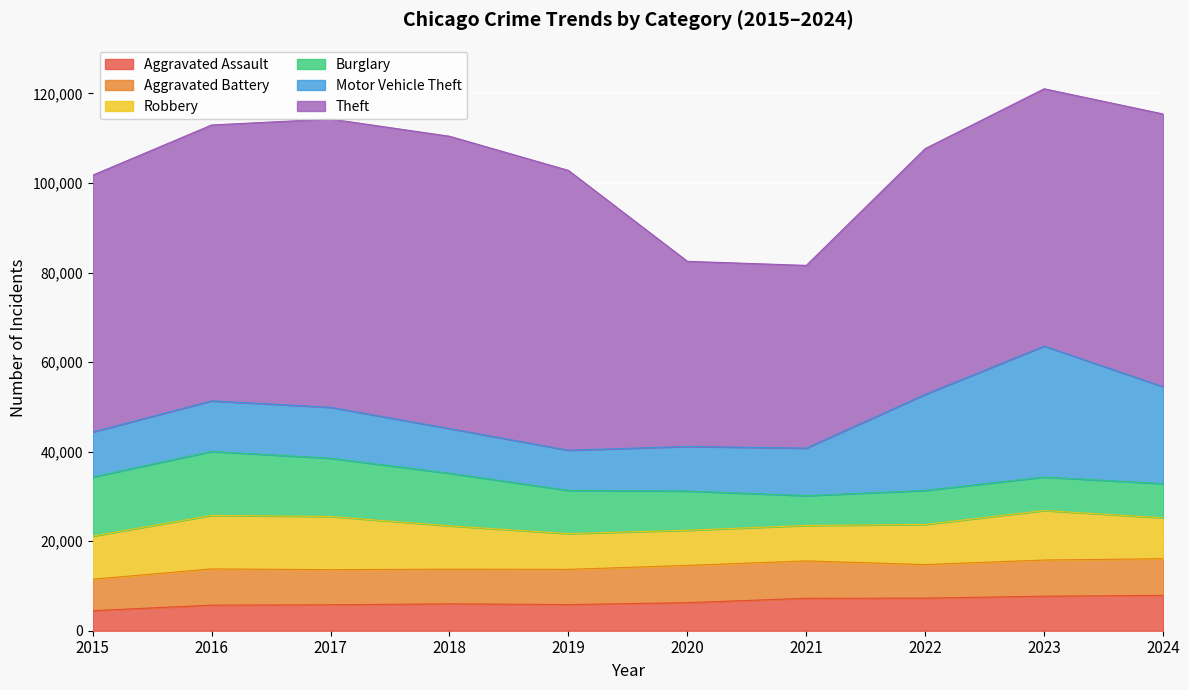

At 2016, list the series in order from smallest to largest.

Aggravated Assault, Aggravated Battery, Motor Vehicle Theft, Robbery, Burglary, Theft